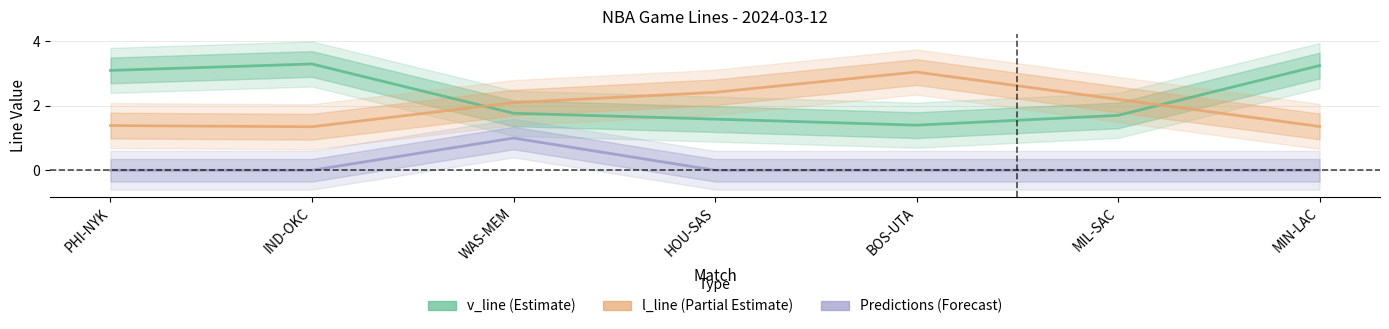

What is the difference between the highest and lowest values at MIL-SAC?

2.2